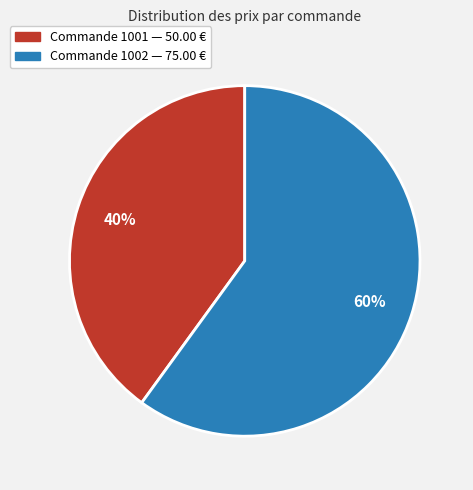

To the nearest percent, what is the average slice percentage?

50%